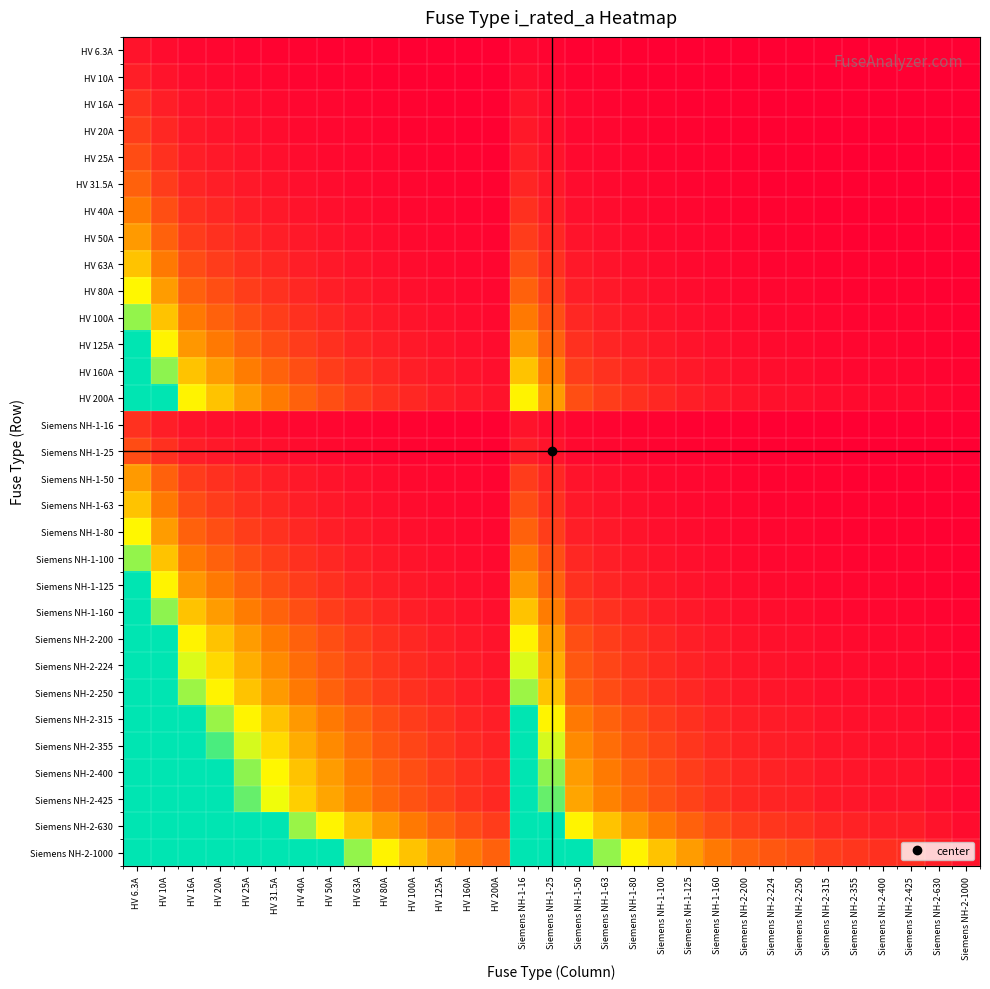

Reading left to right, extract all data points from this chart.

HV 6.3A: HV 6.3A=1.0	HV 10A=0.6	HV 16A=0.4	HV 20A=0.3	HV 25A=0.3	HV 31.5A=0.2	HV 40A=0.2	HV 50A=0.1	HV 63A=0.1	HV 80A=0.1	HV 100A=0.1	HV 125A=0.1	HV 160A=0.0	HV 200A=0.0	Siemens NH-1-16=0.4	Siemens NH-1-25=0.3	Siemens NH-1-50=0.1	Siemens NH-1-63=0.1	Siemens NH-1-80=0.1	Siemens NH-1-100=0.1	Siemens NH-1-125=0.1	Siemens NH-1-160=0.0	Siemens NH-2-200=0.0	Siemens NH-2-224=0.0	Siemens NH-2-250=0.0	Siemens NH-2-315=0.0	Siemens NH-2-355=0.0	Siemens NH-2-400=0.0	Siemens NH-2-425=0.0	Siemens NH-2-630=0.0	Siemens NH-2-1000=0.0
HV 10A: HV 6.3A=1.6	HV 10A=1.0	HV 16A=0.6	HV 20A=0.5	HV 25A=0.4	HV 31.5A=0.3	HV 40A=0.2	HV 50A=0.2	HV 63A=0.2	HV 80A=0.1	HV 100A=0.1	HV 125A=0.1	HV 160A=0.1	HV 200A=0.1	Siemens NH-1-16=0.6	Siemens NH-1-25=0.4	Siemens NH-1-50=0.2	Siemens NH-1-63=0.2	Siemens NH-1-80=0.1	Siemens NH-1-100=0.1	Siemens NH-1-125=0.1	Siemens NH-1-160=0.1	Siemens NH-2-200=0.1	Siemens NH-2-224=0.0	Siemens NH-2-250=0.0	Siemens NH-2-315=0.0	Siemens NH-2-355=0.0	Siemens NH-2-400=0.0	Siemens NH-2-425=0.0	Siemens NH-2-630=0.0	Siemens NH-2-1000=0.0
HV 16A: HV 6.3A=2.5	HV 10A=1.6	HV 16A=1.0	HV 20A=0.8	HV 25A=0.6	HV 31.5A=0.5	HV 40A=0.4	HV 50A=0.3	HV 63A=0.3	HV 80A=0.2	HV 100A=0.2	HV 125A=0.1	HV 160A=0.1	HV 200A=0.1	Siemens NH-1-16=1.0	Siemens NH-1-25=0.6	Siemens NH-1-50=0.3	Siemens NH-1-63=0.3	Siemens NH-1-80=0.2	Siemens NH-1-100=0.2	Siemens NH-1-125=0.1	Siemens NH-1-160=0.1	Siemens NH-2-200=0.1	Siemens NH-2-224=0.1	Siemens NH-2-250=0.1	Siemens NH-2-315=0.1	Siemens NH-2-355=0.0	Siemens NH-2-400=0.0	Siemens NH-2-425=0.0	Siemens NH-2-630=0.0	Siemens NH-2-1000=0.0
HV 20A: HV 6.3A=3.2	HV 10A=2.0	HV 16A=1.2	HV 20A=1.0	HV 25A=0.8	HV 31.5A=0.6	HV 40A=0.5	HV 50A=0.4	HV 63A=0.3	HV 80A=0.2	HV 100A=0.2	HV 125A=0.2	HV 160A=0.1	HV 200A=0.1	Siemens NH-1-16=1.2	Siemens NH-1-25=0.8	Siemens NH-1-50=0.4	Siemens NH-1-63=0.3	Siemens NH-1-80=0.2	Siemens NH-1-100=0.2	Siemens NH-1-125=0.2	Siemens NH-1-160=0.1	Siemens NH-2-200=0.1	Siemens NH-2-224=0.1	Siemens NH-2-250=0.1	Siemens NH-2-315=0.1	Siemens NH-2-355=0.1	Siemens NH-2-400=0.1	Siemens NH-2-425=0.0	Siemens NH-2-630=0.0	Siemens NH-2-1000=0.0
HV 25A: HV 6.3A=4.0	HV 10A=2.5	HV 16A=1.6	HV 20A=1.2	HV 25A=1.0	HV 31.5A=0.8	HV 40A=0.6	HV 50A=0.5	HV 63A=0.4	HV 80A=0.3	HV 100A=0.2	HV 125A=0.2	HV 160A=0.2	HV 200A=0.1	Siemens NH-1-16=1.6	Siemens NH-1-25=1.0	Siemens NH-1-50=0.5	Siemens NH-1-63=0.4	Siemens NH-1-80=0.3	Siemens NH-1-100=0.2	Siemens NH-1-125=0.2	Siemens NH-1-160=0.2	Siemens NH-2-200=0.1	Siemens NH-2-224=0.1	Siemens NH-2-250=0.1	Siemens NH-2-315=0.1	Siemens NH-2-355=0.1	Siemens NH-2-400=0.1	Siemens NH-2-425=0.1	Siemens NH-2-630=0.0	Siemens NH-2-1000=0.0
HV 31.5A: HV 6.3A=5.0	HV 10A=3.1	HV 16A=2.0	HV 20A=1.6	HV 25A=1.3	HV 31.5A=1.0	HV 40A=0.8	HV 50A=0.6	HV 63A=0.5	HV 80A=0.4	HV 100A=0.3	HV 125A=0.3	HV 160A=0.2	HV 200A=0.2	Siemens NH-1-16=2.0	Siemens NH-1-25=1.3	Siemens NH-1-50=0.6	Siemens NH-1-63=0.5	Siemens NH-1-80=0.4	Siemens NH-1-100=0.3	Siemens NH-1-125=0.3	Siemens NH-1-160=0.2	Siemens NH-2-200=0.2	Siemens NH-2-224=0.1	Siemens NH-2-250=0.1	Siemens NH-2-315=0.1	Siemens NH-2-355=0.1	Siemens NH-2-400=0.1	Siemens NH-2-425=0.1	Siemens NH-2-630=0.1	Siemens NH-2-1000=0.0
HV 40A: HV 6.3A=6.3	HV 10A=4.0	HV 16A=2.5	HV 20A=2.0	HV 25A=1.6	HV 31.5A=1.3	HV 40A=1.0	HV 50A=0.8	HV 63A=0.6	HV 80A=0.5	HV 100A=0.4	HV 125A=0.3	HV 160A=0.2	HV 200A=0.2	Siemens NH-1-16=2.5	Siemens NH-1-25=1.6	Siemens NH-1-50=0.8	Siemens NH-1-63=0.6	Siemens NH-1-80=0.5	Siemens NH-1-100=0.4	Siemens NH-1-125=0.3	Siemens NH-1-160=0.2	Siemens NH-2-200=0.2	Siemens NH-2-224=0.2	Siemens NH-2-250=0.2	Siemens NH-2-315=0.1	Siemens NH-2-355=0.1	Siemens NH-2-400=0.1	Siemens NH-2-425=0.1	Siemens NH-2-630=0.1	Siemens NH-2-1000=0.0
HV 50A: HV 6.3A=7.9	HV 10A=5.0	HV 16A=3.1	HV 20A=2.5	HV 25A=2.0	HV 31.5A=1.6	HV 40A=1.2	HV 50A=1.0	HV 63A=0.8	HV 80A=0.6	HV 100A=0.5	HV 125A=0.4	HV 160A=0.3	HV 200A=0.2	Siemens NH-1-16=3.1	Siemens NH-1-25=2.0	Siemens NH-1-50=1.0	Siemens NH-1-63=0.8	Siemens NH-1-80=0.6	Siemens NH-1-100=0.5	Siemens NH-1-125=0.4	Siemens NH-1-160=0.3	Siemens NH-2-200=0.2	Siemens NH-2-224=0.2	Siemens NH-2-250=0.2	Siemens NH-2-315=0.2	Siemens NH-2-355=0.1	Siemens NH-2-400=0.1	Siemens NH-2-425=0.1	Siemens NH-2-630=0.1	Siemens NH-2-1000=0.1
HV 63A: HV 6.3A=10.0	HV 10A=6.3	HV 16A=3.9	HV 20A=3.1	HV 25A=2.5	HV 31.5A=2.0	HV 40A=1.6	HV 50A=1.3	HV 63A=1.0	HV 80A=0.8	HV 100A=0.6	HV 125A=0.5	HV 160A=0.4	HV 200A=0.3	Siemens NH-1-16=3.9	Siemens NH-1-25=2.5	Siemens NH-1-50=1.3	Siemens NH-1-63=1.0	Siemens NH-1-80=0.8	Siemens NH-1-100=0.6	Siemens NH-1-125=0.5	Siemens NH-1-160=0.4	Siemens NH-2-200=0.3	Siemens NH-2-224=0.3	Siemens NH-2-250=0.3	Siemens NH-2-315=0.2	Siemens NH-2-355=0.2	Siemens NH-2-400=0.2	Siemens NH-2-425=0.1	Siemens NH-2-630=0.1	Siemens NH-2-1000=0.1
HV 80A: HV 6.3A=12.7	HV 10A=8.0	HV 16A=5.0	HV 20A=4.0	HV 25A=3.2	HV 31.5A=2.5	HV 40A=2.0	HV 50A=1.6	HV 63A=1.3	HV 80A=1.0	HV 100A=0.8	HV 125A=0.6	HV 160A=0.5	HV 200A=0.4	Siemens NH-1-16=5.0	Siemens NH-1-25=3.2	Siemens NH-1-50=1.6	Siemens NH-1-63=1.3	Siemens NH-1-80=1.0	Siemens NH-1-100=0.8	Siemens NH-1-125=0.6	Siemens NH-1-160=0.5	Siemens NH-2-200=0.4	Siemens NH-2-224=0.4	Siemens NH-2-250=0.3	Siemens NH-2-315=0.3	Siemens NH-2-355=0.2	Siemens NH-2-400=0.2	Siemens NH-2-425=0.2	Siemens NH-2-630=0.1	Siemens NH-2-1000=0.1
HV 100A: HV 6.3A=15.9	HV 10A=10.0	HV 16A=6.2	HV 20A=5.0	HV 25A=4.0	HV 31.5A=3.2	HV 40A=2.5	HV 50A=2.0	HV 63A=1.6	HV 80A=1.2	HV 100A=1.0	HV 125A=0.8	HV 160A=0.6	HV 200A=0.5	Siemens NH-1-16=6.2	Siemens NH-1-25=4.0	Siemens NH-1-50=2.0	Siemens NH-1-63=1.6	Siemens NH-1-80=1.2	Siemens NH-1-100=1.0	Siemens NH-1-125=0.8	Siemens NH-1-160=0.6	Siemens NH-2-200=0.5	Siemens NH-2-224=0.4	Siemens NH-2-250=0.4	Siemens NH-2-315=0.3	Siemens NH-2-355=0.3	Siemens NH-2-400=0.2	Siemens NH-2-425=0.2	Siemens NH-2-630=0.2	Siemens NH-2-1000=0.1
HV 125A: HV 6.3A=19.8	HV 10A=12.5	HV 16A=7.8	HV 20A=6.2	HV 25A=5.0	HV 31.5A=4.0	HV 40A=3.1	HV 50A=2.5	HV 63A=2.0	HV 80A=1.6	HV 100A=1.2	HV 125A=1.0	HV 160A=0.8	HV 200A=0.6	Siemens NH-1-16=7.8	Siemens NH-1-25=5.0	Siemens NH-1-50=2.5	Siemens NH-1-63=2.0	Siemens NH-1-80=1.6	Siemens NH-1-100=1.2	Siemens NH-1-125=1.0	Siemens NH-1-160=0.8	Siemens NH-2-200=0.6	Siemens NH-2-224=0.6	Siemens NH-2-250=0.5	Siemens NH-2-315=0.4	Siemens NH-2-355=0.4	Siemens NH-2-400=0.3	Siemens NH-2-425=0.3	Siemens NH-2-630=0.2	Siemens NH-2-1000=0.1
HV 160A: HV 6.3A=25.4	HV 10A=16.0	HV 16A=10.0	HV 20A=8.0	HV 25A=6.4	HV 31.5A=5.1	HV 40A=4.0	HV 50A=3.2	HV 63A=2.5	HV 80A=2.0	HV 100A=1.6	HV 125A=1.3	HV 160A=1.0	HV 200A=0.8	Siemens NH-1-16=10.0	Siemens NH-1-25=6.4	Siemens NH-1-50=3.2	Siemens NH-1-63=2.5	Siemens NH-1-80=2.0	Siemens NH-1-100=1.6	Siemens NH-1-125=1.3	Siemens NH-1-160=1.0	Siemens NH-2-200=0.8	Siemens NH-2-224=0.7	Siemens NH-2-250=0.6	Siemens NH-2-315=0.5	Siemens NH-2-355=0.5	Siemens NH-2-400=0.4	Siemens NH-2-425=0.4	Siemens NH-2-630=0.3	Siemens NH-2-1000=0.2
HV 200A: HV 6.3A=31.7	HV 10A=20.0	HV 16A=12.5	HV 20A=10.0	HV 25A=8.0	HV 31.5A=6.3	HV 40A=5.0	HV 50A=4.0	HV 63A=3.2	HV 80A=2.5	HV 100A=2.0	HV 125A=1.6	HV 160A=1.2	HV 200A=1.0	Siemens NH-1-16=12.5	Siemens NH-1-25=8.0	Siemens NH-1-50=4.0	Siemens NH-1-63=3.2	Siemens NH-1-80=2.5	Siemens NH-1-100=2.0	Siemens NH-1-125=1.6	Siemens NH-1-160=1.2	Siemens NH-2-200=1.0	Siemens NH-2-224=0.9	Siemens NH-2-250=0.8	Siemens NH-2-315=0.6	Siemens NH-2-355=0.6	Siemens NH-2-400=0.5	Siemens NH-2-425=0.5	Siemens NH-2-630=0.3	Siemens NH-2-1000=0.2
Siemens NH-1-16: HV 6.3A=2.5	HV 10A=1.6	HV 16A=1.0	HV 20A=0.8	HV 25A=0.6	HV 31.5A=0.5	HV 40A=0.4	HV 50A=0.3	HV 63A=0.3	HV 80A=0.2	HV 100A=0.2	HV 125A=0.1	HV 160A=0.1	HV 200A=0.1	Siemens NH-1-16=1.0	Siemens NH-1-25=0.6	Siemens NH-1-50=0.3	Siemens NH-1-63=0.3	Siemens NH-1-80=0.2	Siemens NH-1-100=0.2	Siemens NH-1-125=0.1	Siemens NH-1-160=0.1	Siemens NH-2-200=0.1	Siemens NH-2-224=0.1	Siemens NH-2-250=0.1	Siemens NH-2-315=0.1	Siemens NH-2-355=0.0	Siemens NH-2-400=0.0	Siemens NH-2-425=0.0	Siemens NH-2-630=0.0	Siemens NH-2-1000=0.0
Siemens NH-1-25: HV 6.3A=4.0	HV 10A=2.5	HV 16A=1.6	HV 20A=1.2	HV 25A=1.0	HV 31.5A=0.8	HV 40A=0.6	HV 50A=0.5	HV 63A=0.4	HV 80A=0.3	HV 100A=0.2	HV 125A=0.2	HV 160A=0.2	HV 200A=0.1	Siemens NH-1-16=1.6	Siemens NH-1-25=1.0	Siemens NH-1-50=0.5	Siemens NH-1-63=0.4	Siemens NH-1-80=0.3	Siemens NH-1-100=0.2	Siemens NH-1-125=0.2	Siemens NH-1-160=0.2	Siemens NH-2-200=0.1	Siemens NH-2-224=0.1	Siemens NH-2-250=0.1	Siemens NH-2-315=0.1	Siemens NH-2-355=0.1	Siemens NH-2-400=0.1	Siemens NH-2-425=0.1	Siemens NH-2-630=0.0	Siemens NH-2-1000=0.0
Siemens NH-1-50: HV 6.3A=7.9	HV 10A=5.0	HV 16A=3.1	HV 20A=2.5	HV 25A=2.0	HV 31.5A=1.6	HV 40A=1.2	HV 50A=1.0	HV 63A=0.8	HV 80A=0.6	HV 100A=0.5	HV 125A=0.4	HV 160A=0.3	HV 200A=0.2	Siemens NH-1-16=3.1	Siemens NH-1-25=2.0	Siemens NH-1-50=1.0	Siemens NH-1-63=0.8	Siemens NH-1-80=0.6	Siemens NH-1-100=0.5	Siemens NH-1-125=0.4	Siemens NH-1-160=0.3	Siemens NH-2-200=0.2	Siemens NH-2-224=0.2	Siemens NH-2-250=0.2	Siemens NH-2-315=0.2	Siemens NH-2-355=0.1	Siemens NH-2-400=0.1	Siemens NH-2-425=0.1	Siemens NH-2-630=0.1	Siemens NH-2-1000=0.1
Siemens NH-1-63: HV 6.3A=10.0	HV 10A=6.3	HV 16A=3.9	HV 20A=3.1	HV 25A=2.5	HV 31.5A=2.0	HV 40A=1.6	HV 50A=1.3	HV 63A=1.0	HV 80A=0.8	HV 100A=0.6	HV 125A=0.5	HV 160A=0.4	HV 200A=0.3	Siemens NH-1-16=3.9	Siemens NH-1-25=2.5	Siemens NH-1-50=1.3	Siemens NH-1-63=1.0	Siemens NH-1-80=0.8	Siemens NH-1-100=0.6	Siemens NH-1-125=0.5	Siemens NH-1-160=0.4	Siemens NH-2-200=0.3	Siemens NH-2-224=0.3	Siemens NH-2-250=0.3	Siemens NH-2-315=0.2	Siemens NH-2-355=0.2	Siemens NH-2-400=0.2	Siemens NH-2-425=0.1	Siemens NH-2-630=0.1	Siemens NH-2-1000=0.1
Siemens NH-1-80: HV 6.3A=12.7	HV 10A=8.0	HV 16A=5.0	HV 20A=4.0	HV 25A=3.2	HV 31.5A=2.5	HV 40A=2.0	HV 50A=1.6	HV 63A=1.3	HV 80A=1.0	HV 100A=0.8	HV 125A=0.6	HV 160A=0.5	HV 200A=0.4	Siemens NH-1-16=5.0	Siemens NH-1-25=3.2	Siemens NH-1-50=1.6	Siemens NH-1-63=1.3	Siemens NH-1-80=1.0	Siemens NH-1-100=0.8	Siemens NH-1-125=0.6	Siemens NH-1-160=0.5	Siemens NH-2-200=0.4	Siemens NH-2-224=0.4	Siemens NH-2-250=0.3	Siemens NH-2-315=0.3	Siemens NH-2-355=0.2	Siemens NH-2-400=0.2	Siemens NH-2-425=0.2	Siemens NH-2-630=0.1	Siemens NH-2-1000=0.1
Siemens NH-1-100: HV 6.3A=15.9	HV 10A=10.0	HV 16A=6.2	HV 20A=5.0	HV 25A=4.0	HV 31.5A=3.2	HV 40A=2.5	HV 50A=2.0	HV 63A=1.6	HV 80A=1.2	HV 100A=1.0	HV 125A=0.8	HV 160A=0.6	HV 200A=0.5	Siemens NH-1-16=6.2	Siemens NH-1-25=4.0	Siemens NH-1-50=2.0	Siemens NH-1-63=1.6	Siemens NH-1-80=1.2	Siemens NH-1-100=1.0	Siemens NH-1-125=0.8	Siemens NH-1-160=0.6	Siemens NH-2-200=0.5	Siemens NH-2-224=0.4	Siemens NH-2-250=0.4	Siemens NH-2-315=0.3	Siemens NH-2-355=0.3	Siemens NH-2-400=0.2	Siemens NH-2-425=0.2	Siemens NH-2-630=0.2	Siemens NH-2-1000=0.1
Siemens NH-1-125: HV 6.3A=19.8	HV 10A=12.5	HV 16A=7.8	HV 20A=6.2	HV 25A=5.0	HV 31.5A=4.0	HV 40A=3.1	HV 50A=2.5	HV 63A=2.0	HV 80A=1.6	HV 100A=1.2	HV 125A=1.0	HV 160A=0.8	HV 200A=0.6	Siemens NH-1-16=7.8	Siemens NH-1-25=5.0	Siemens NH-1-50=2.5	Siemens NH-1-63=2.0	Siemens NH-1-80=1.6	Siemens NH-1-100=1.2	Siemens NH-1-125=1.0	Siemens NH-1-160=0.8	Siemens NH-2-200=0.6	Siemens NH-2-224=0.6	Siemens NH-2-250=0.5	Siemens NH-2-315=0.4	Siemens NH-2-355=0.4	Siemens NH-2-400=0.3	Siemens NH-2-425=0.3	Siemens NH-2-630=0.2	Siemens NH-2-1000=0.1
Siemens NH-1-160: HV 6.3A=25.4	HV 10A=16.0	HV 16A=10.0	HV 20A=8.0	HV 25A=6.4	HV 31.5A=5.1	HV 40A=4.0	HV 50A=3.2	HV 63A=2.5	HV 80A=2.0	HV 100A=1.6	HV 125A=1.3	HV 160A=1.0	HV 200A=0.8	Siemens NH-1-16=10.0	Siemens NH-1-25=6.4	Siemens NH-1-50=3.2	Siemens NH-1-63=2.5	Siemens NH-1-80=2.0	Siemens NH-1-100=1.6	Siemens NH-1-125=1.3	Siemens NH-1-160=1.0	Siemens NH-2-200=0.8	Siemens NH-2-224=0.7	Siemens NH-2-250=0.6	Siemens NH-2-315=0.5	Siemens NH-2-355=0.5	Siemens NH-2-400=0.4	Siemens NH-2-425=0.4	Siemens NH-2-630=0.3	Siemens NH-2-1000=0.2
Siemens NH-2-200: HV 6.3A=31.7	HV 10A=20.0	HV 16A=12.5	HV 20A=10.0	HV 25A=8.0	HV 31.5A=6.3	HV 40A=5.0	HV 50A=4.0	HV 63A=3.2	HV 80A=2.5	HV 100A=2.0	HV 125A=1.6	HV 160A=1.2	HV 200A=1.0	Siemens NH-1-16=12.5	Siemens NH-1-25=8.0	Siemens NH-1-50=4.0	Siemens NH-1-63=3.2	Siemens NH-1-80=2.5	Siemens NH-1-100=2.0	Siemens NH-1-125=1.6	Siemens NH-1-160=1.2	Siemens NH-2-200=1.0	Siemens NH-2-224=0.9	Siemens NH-2-250=0.8	Siemens NH-2-315=0.6	Siemens NH-2-355=0.6	Siemens NH-2-400=0.5	Siemens NH-2-425=0.5	Siemens NH-2-630=0.3	Siemens NH-2-1000=0.2
Siemens NH-2-224: HV 6.3A=35.6	HV 10A=22.4	HV 16A=14.0	HV 20A=11.2	HV 25A=9.0	HV 31.5A=7.1	HV 40A=5.6	HV 50A=4.5	HV 63A=3.6	HV 80A=2.8	HV 100A=2.2	HV 125A=1.8	HV 160A=1.4	HV 200A=1.1	Siemens NH-1-16=14.0	Siemens NH-1-25=9.0	Siemens NH-1-50=4.5	Siemens NH-1-63=3.6	Siemens NH-1-80=2.8	Siemens NH-1-100=2.2	Siemens NH-1-125=1.8	Siemens NH-1-160=1.4	Siemens NH-2-200=1.1	Siemens NH-2-224=1.0	Siemens NH-2-250=0.9	Siemens NH-2-315=0.7	Siemens NH-2-355=0.6	Siemens NH-2-400=0.6	Siemens NH-2-425=0.5	Siemens NH-2-630=0.4	Siemens NH-2-1000=0.2
Siemens NH-2-250: HV 6.3A=39.7	HV 10A=25.0	HV 16A=15.6	HV 20A=12.5	HV 25A=10.0	HV 31.5A=7.9	HV 40A=6.2	HV 50A=5.0	HV 63A=4.0	HV 80A=3.1	HV 100A=2.5	HV 125A=2.0	HV 160A=1.6	HV 200A=1.2	Siemens NH-1-16=15.6	Siemens NH-1-25=10.0	Siemens NH-1-50=5.0	Siemens NH-1-63=4.0	Siemens NH-1-80=3.1	Siemens NH-1-100=2.5	Siemens NH-1-125=2.0	Siemens NH-1-160=1.6	Siemens NH-2-200=1.2	Siemens NH-2-224=1.1	Siemens NH-2-250=1.0	Siemens NH-2-315=0.8	Siemens NH-2-355=0.7	Siemens NH-2-400=0.6	Siemens NH-2-425=0.6	Siemens NH-2-630=0.4	Siemens NH-2-1000=0.2
Siemens NH-2-315: HV 6.3A=50.0	HV 10A=31.5	HV 16A=19.7	HV 20A=15.8	HV 25A=12.6	HV 31.5A=10.0	HV 40A=7.9	HV 50A=6.3	HV 63A=5.0	HV 80A=3.9	HV 100A=3.1	HV 125A=2.5	HV 160A=2.0	HV 200A=1.6	Siemens NH-1-16=19.7	Siemens NH-1-25=12.6	Siemens NH-1-50=6.3	Siemens NH-1-63=5.0	Siemens NH-1-80=3.9	Siemens NH-1-100=3.1	Siemens NH-1-125=2.5	Siemens NH-1-160=2.0	Siemens NH-2-200=1.6	Siemens NH-2-224=1.4	Siemens NH-2-250=1.3	Siemens NH-2-315=1.0	Siemens NH-2-355=0.9	Siemens NH-2-400=0.8	Siemens NH-2-425=0.7	Siemens NH-2-630=0.5	Siemens NH-2-1000=0.3
Siemens NH-2-355: HV 6.3A=56.3	HV 10A=35.5	HV 16A=22.2	HV 20A=17.8	HV 25A=14.2	HV 31.5A=11.3	HV 40A=8.9	HV 50A=7.1	HV 63A=5.6	HV 80A=4.4	HV 100A=3.5	HV 125A=2.8	HV 160A=2.2	HV 200A=1.8	Siemens NH-1-16=22.2	Siemens NH-1-25=14.2	Siemens NH-1-50=7.1	Siemens NH-1-63=5.6	Siemens NH-1-80=4.4	Siemens NH-1-100=3.5	Siemens NH-1-125=2.8	Siemens NH-1-160=2.2	Siemens NH-2-200=1.8	Siemens NH-2-224=1.6	Siemens NH-2-250=1.4	Siemens NH-2-315=1.1	Siemens NH-2-355=1.0	Siemens NH-2-400=0.9	Siemens NH-2-425=0.8	Siemens NH-2-630=0.6	Siemens NH-2-1000=0.4
Siemens NH-2-400: HV 6.3A=63.5	HV 10A=40.0	HV 16A=25.0	HV 20A=20.0	HV 25A=16.0	HV 31.5A=12.7	HV 40A=10.0	HV 50A=8.0	HV 63A=6.3	HV 80A=5.0	HV 100A=4.0	HV 125A=3.2	HV 160A=2.5	HV 200A=2.0	Siemens NH-1-16=25.0	Siemens NH-1-25=16.0	Siemens NH-1-50=8.0	Siemens NH-1-63=6.3	Siemens NH-1-80=5.0	Siemens NH-1-100=4.0	Siemens NH-1-125=3.2	Siemens NH-1-160=2.5	Siemens NH-2-200=2.0	Siemens NH-2-224=1.8	Siemens NH-2-250=1.6	Siemens NH-2-315=1.3	Siemens NH-2-355=1.1	Siemens NH-2-400=1.0	Siemens NH-2-425=0.9	Siemens NH-2-630=0.6	Siemens NH-2-1000=0.4
Siemens NH-2-425: HV 6.3A=67.5	HV 10A=42.5	HV 16A=26.6	HV 20A=21.2	HV 25A=17.0	HV 31.5A=13.5	HV 40A=10.6	HV 50A=8.5	HV 63A=6.7	HV 80A=5.3	HV 100A=4.2	HV 125A=3.4	HV 160A=2.7	HV 200A=2.1	Siemens NH-1-16=26.6	Siemens NH-1-25=17.0	Siemens NH-1-50=8.5	Siemens NH-1-63=6.7	Siemens NH-1-80=5.3	Siemens NH-1-100=4.2	Siemens NH-1-125=3.4	Siemens NH-1-160=2.7	Siemens NH-2-200=2.1	Siemens NH-2-224=1.9	Siemens NH-2-250=1.7	Siemens NH-2-315=1.3	Siemens NH-2-355=1.2	Siemens NH-2-400=1.1	Siemens NH-2-425=1.0	Siemens NH-2-630=0.7	Siemens NH-2-1000=0.4
Siemens NH-2-630: HV 6.3A=100.0	HV 10A=63.0	HV 16A=39.4	HV 20A=31.5	HV 25A=25.2	HV 31.5A=20.0	HV 40A=15.8	HV 50A=12.6	HV 63A=10.0	HV 80A=7.9	HV 100A=6.3	HV 125A=5.0	HV 160A=3.9	HV 200A=3.1	Siemens NH-1-16=39.4	Siemens NH-1-25=25.2	Siemens NH-1-50=12.6	Siemens NH-1-63=10.0	Siemens NH-1-80=7.9	Siemens NH-1-100=6.3	Siemens NH-1-125=5.0	Siemens NH-1-160=3.9	Siemens NH-2-200=3.1	Siemens NH-2-224=2.8	Siemens NH-2-250=2.5	Siemens NH-2-315=2.0	Siemens NH-2-355=1.8	Siemens NH-2-400=1.6	Siemens NH-2-425=1.5	Siemens NH-2-630=1.0	Siemens NH-2-1000=0.6
Siemens NH-2-1000: HV 6.3A=158.7	HV 10A=100.0	HV 16A=62.5	HV 20A=50.0	HV 25A=40.0	HV 31.5A=31.7	HV 40A=25.0	HV 50A=20.0	HV 63A=15.9	HV 80A=12.5	HV 100A=10.0	HV 125A=8.0	HV 160A=6.2	HV 200A=5.0	Siemens NH-1-16=62.5	Siemens NH-1-25=40.0	Siemens NH-1-50=20.0	Siemens NH-1-63=15.9	Siemens NH-1-80=12.5	Siemens NH-1-100=10.0	Siemens NH-1-125=8.0	Siemens NH-1-160=6.2	Siemens NH-2-200=5.0	Siemens NH-2-224=4.5	Siemens NH-2-250=4.0	Siemens NH-2-315=3.2	Siemens NH-2-355=2.8	Siemens NH-2-400=2.5	Siemens NH-2-425=2.4	Siemens NH-2-630=1.6	Siemens NH-2-1000=1.0